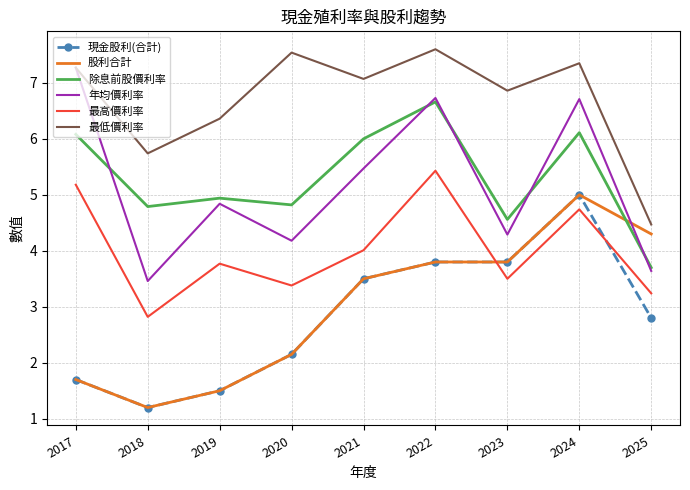

Where is the first local minimum for 現金股利(合計)?

2018